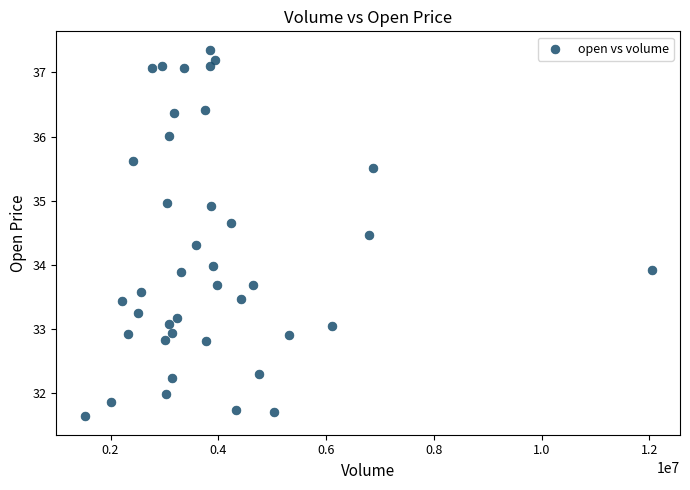

What is the range of X values (max minus min)?

10521942.0